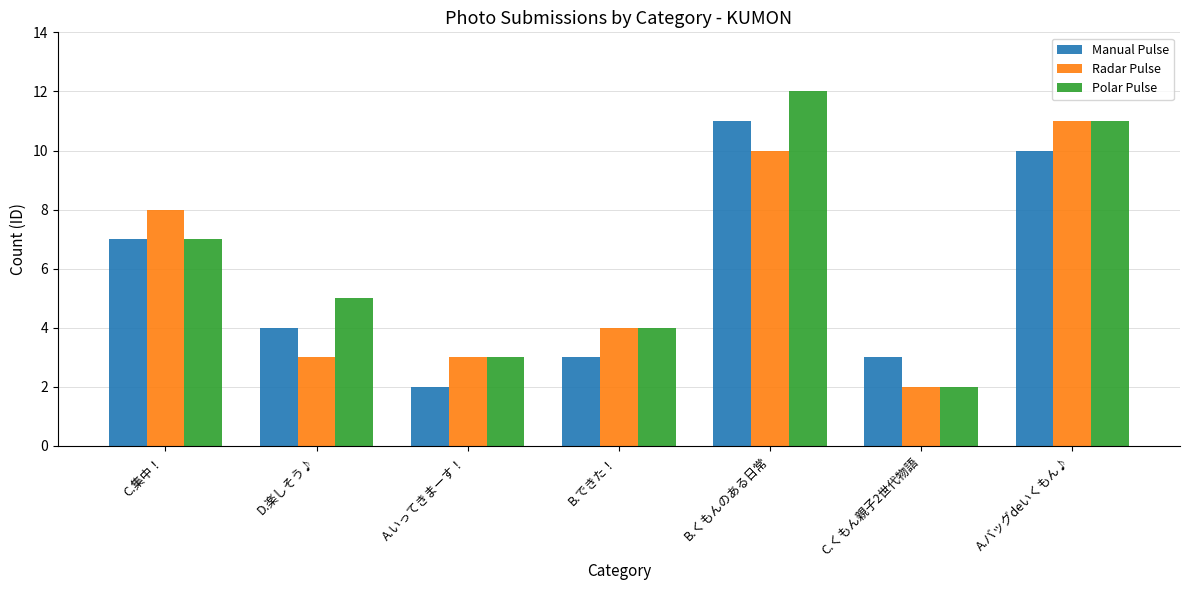

What value does the Polar Pulse series have at D.楽しそう♪?

5